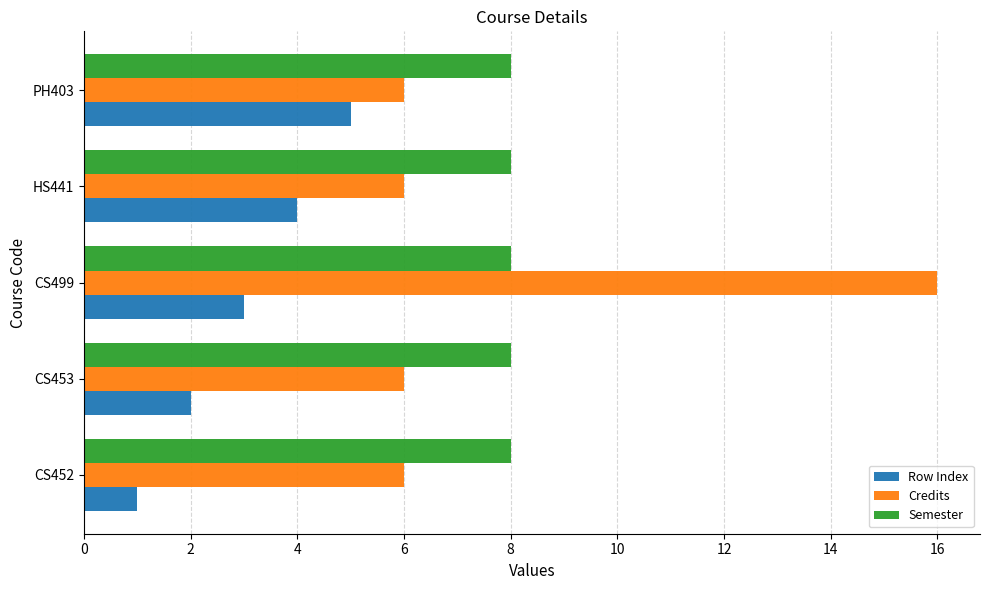

Is the value of Semester at PH403 greater than the value of Credits at CS453?

Yes